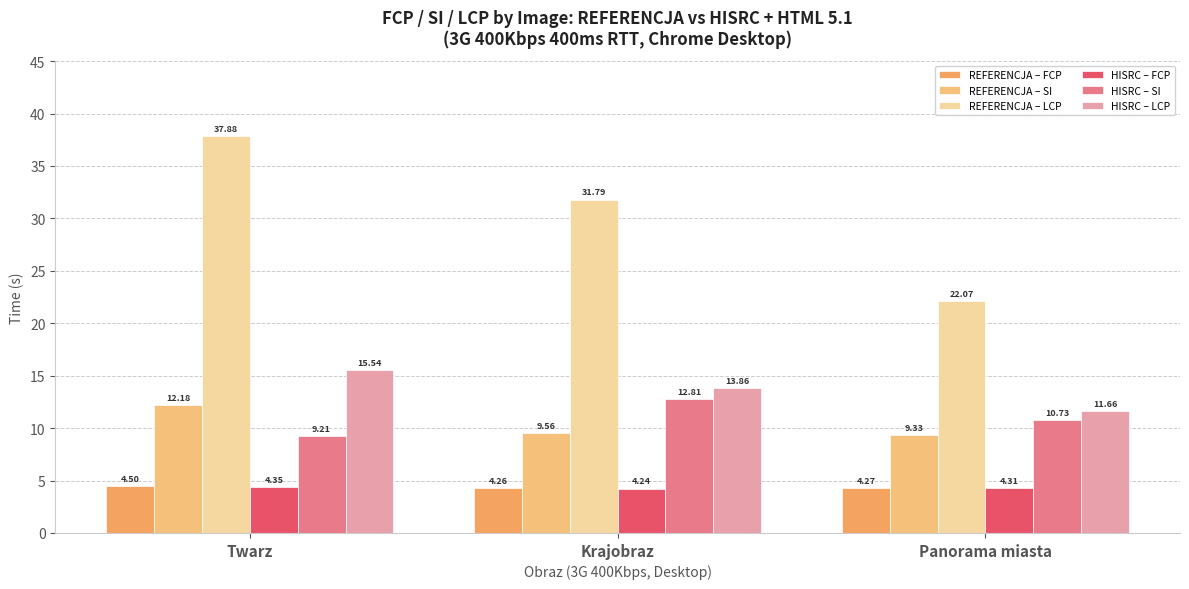

Reading left to right, list all the values displayed in this chart.

REFERENCJA – FCP: Twarz=4.5	Krajobraz=4.3	Panorama miasta=4.3
REFERENCJA – SI: Twarz=12.2	Krajobraz=9.6	Panorama miasta=9.3
REFERENCJA – LCP: Twarz=37.9	Krajobraz=31.8	Panorama miasta=22.1
HISRC – FCP: Twarz=4.3	Krajobraz=4.2	Panorama miasta=4.3
HISRC – SI: Twarz=9.2	Krajobraz=12.8	Panorama miasta=10.7
HISRC – LCP: Twarz=15.5	Krajobraz=13.9	Panorama miasta=11.7